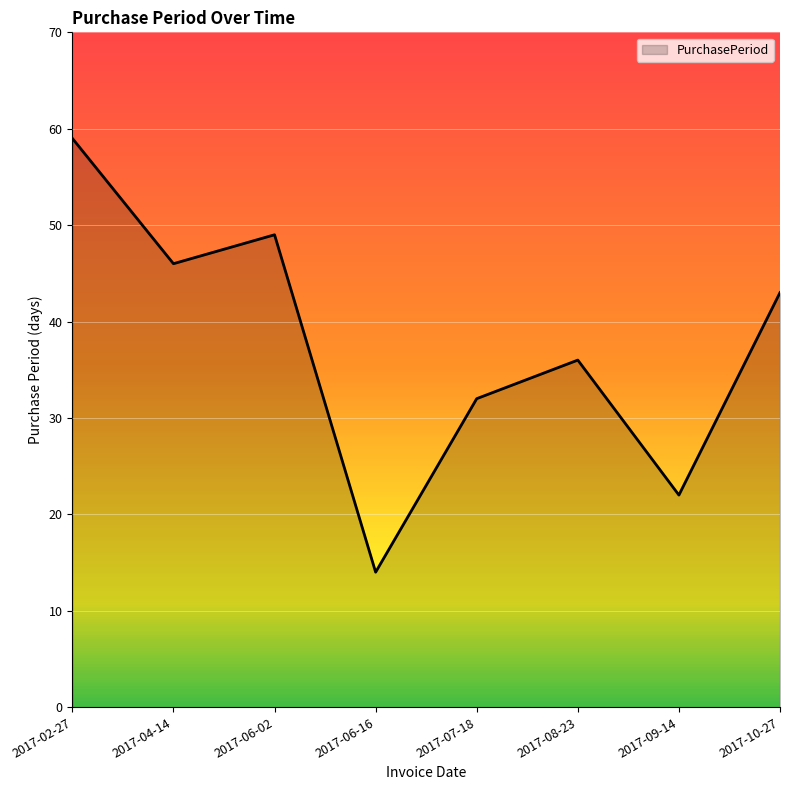

What is the change in value from 2017-07-18 to 2017-08-23?

+4